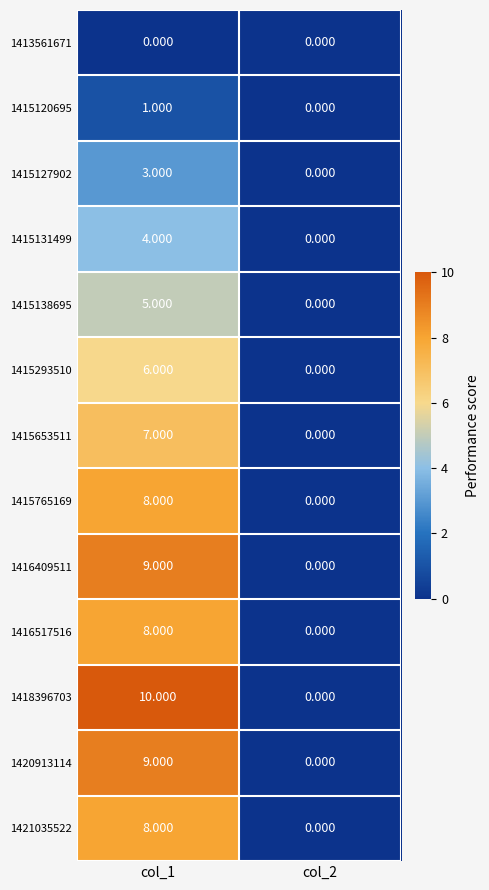

Is the value of 1420913114 at col_1 greater than the value of 1415293510 at col_1?

Yes